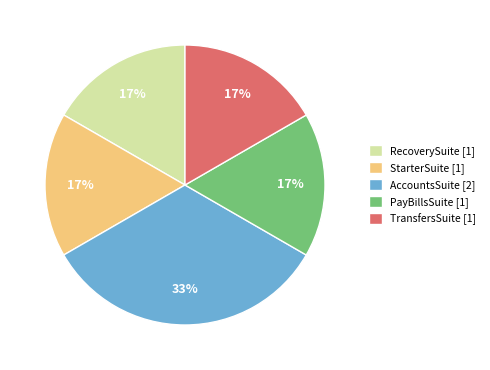

Between PayBillsSuite [1] and AccountsSuite [2], which is larger?

AccountsSuite [2]